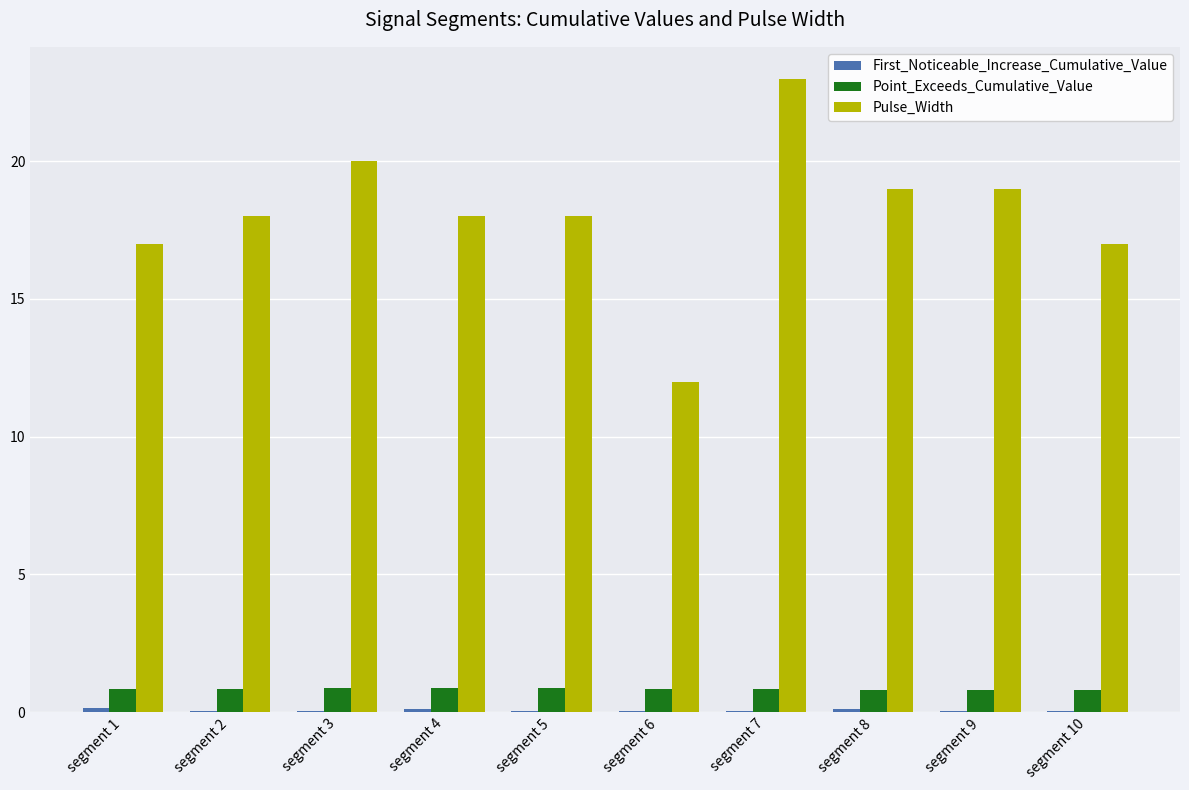

Which series has the largest total across all categories?

Pulse_Width